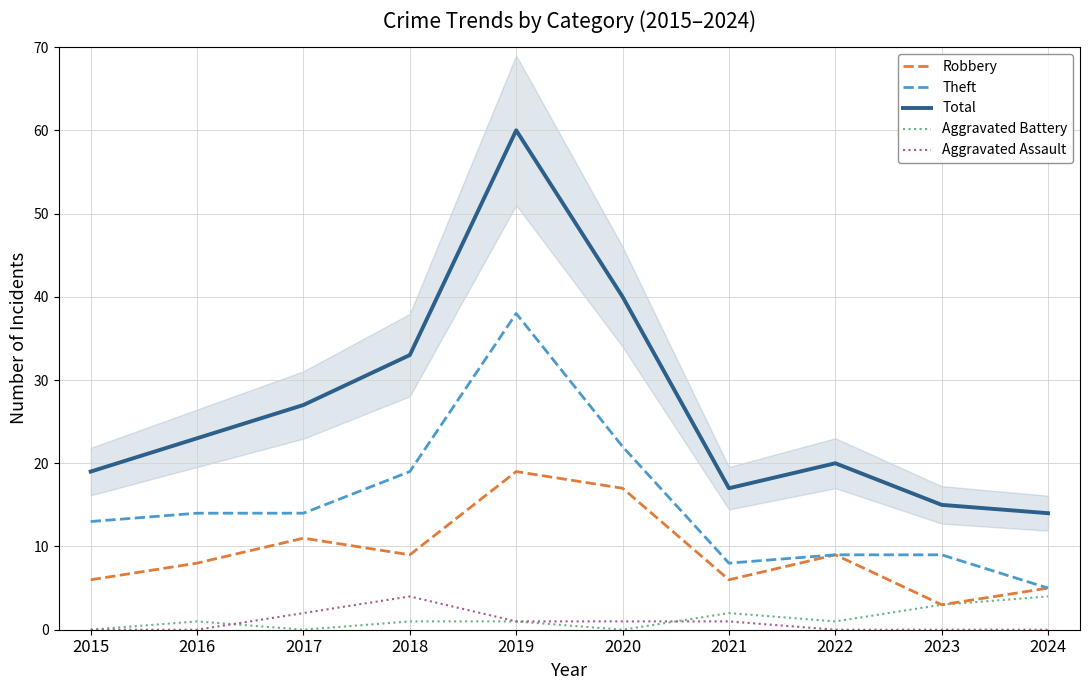

Between 2019 and 2021, which series saw the biggest shift?

Total